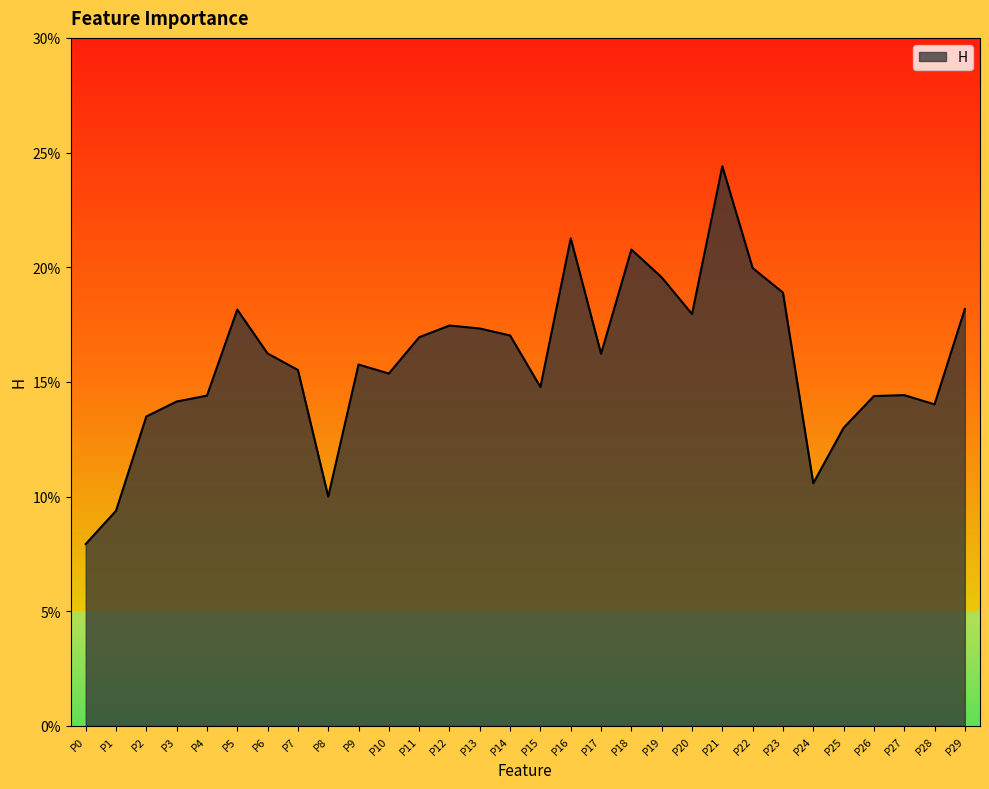

Does the chart display data point markers on the line(s)?

No